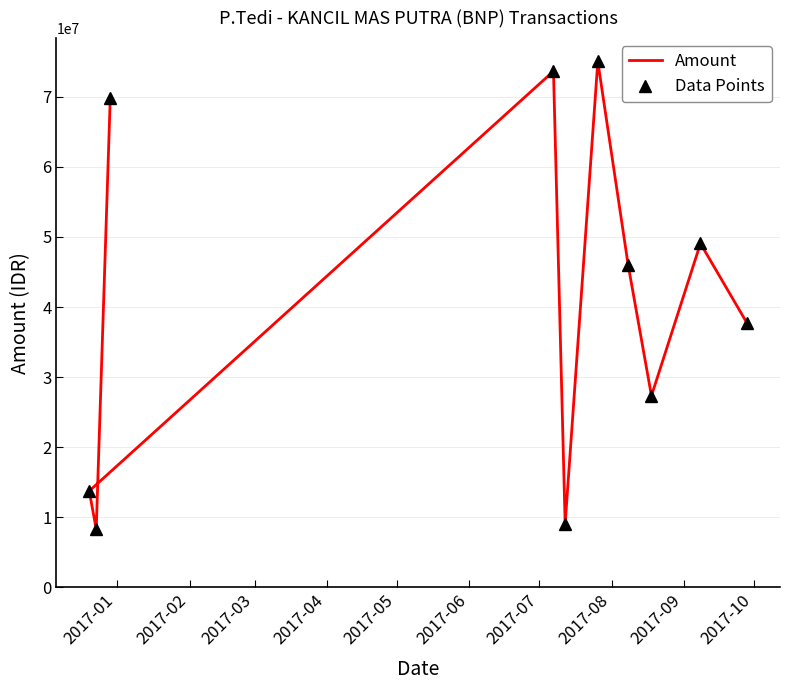

Does the chart have visible grid lines?

Yes